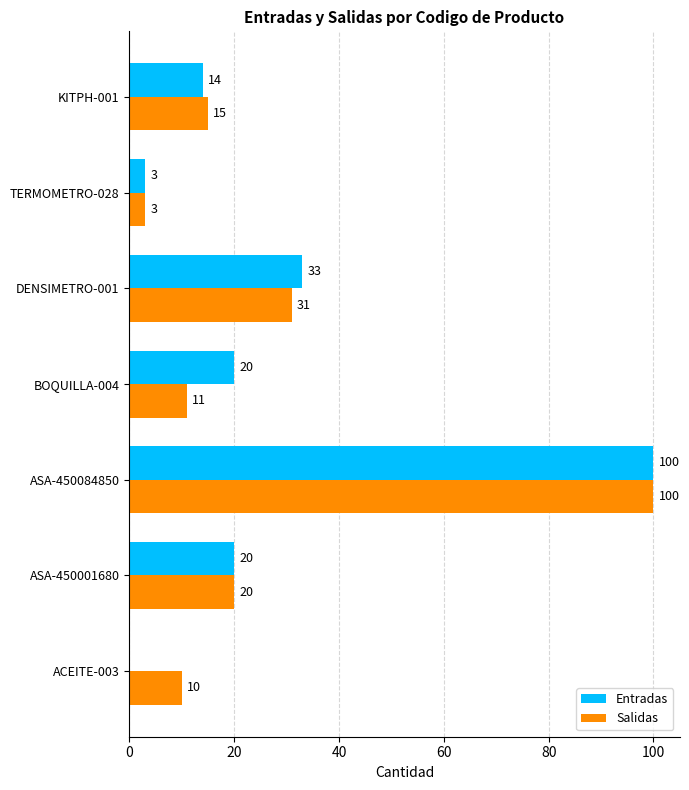

What is the total value across all series at ASA-450001680?

40